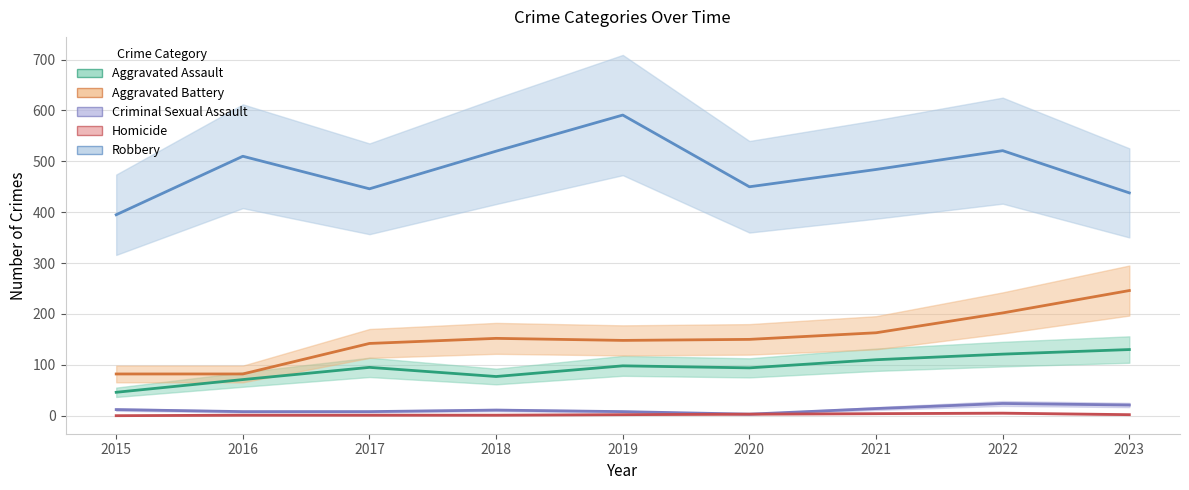

Which series has the largest total across all categories?

Robbery